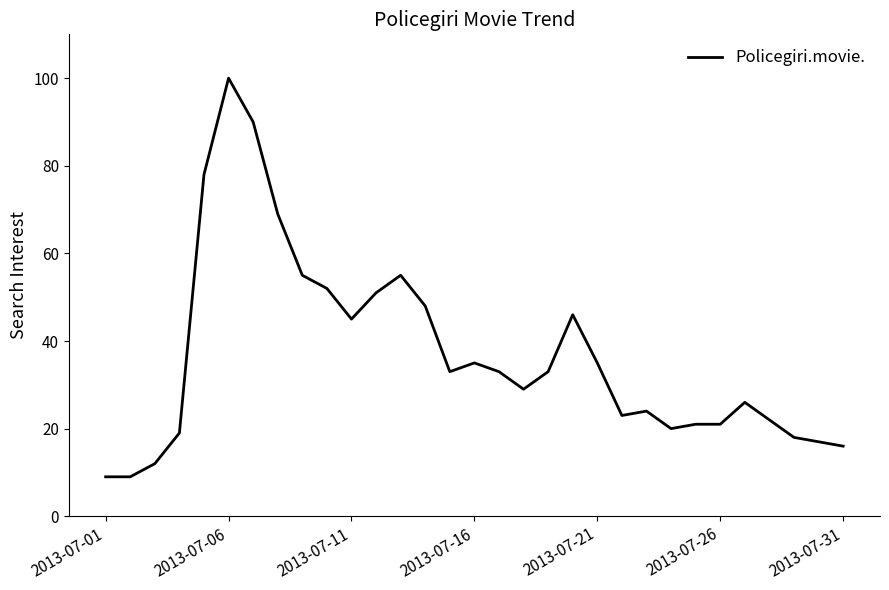

How many values are below 33?

15